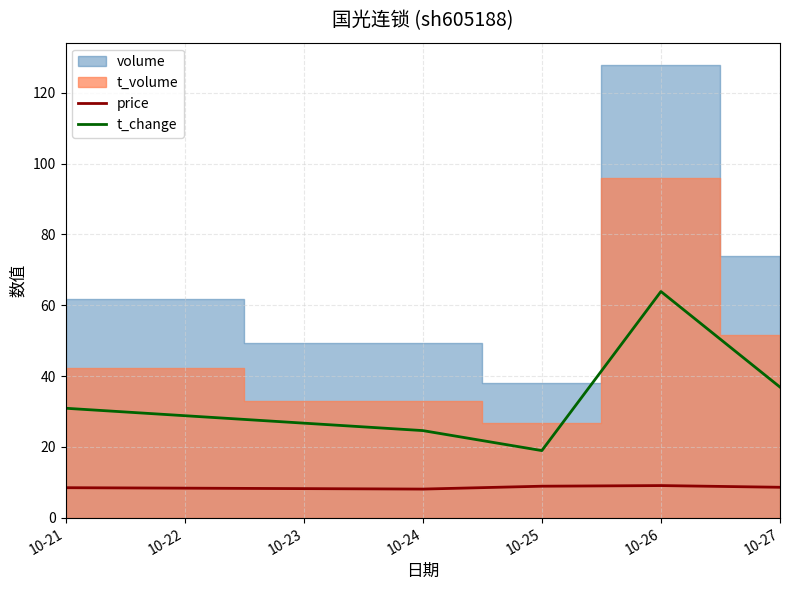

True or false: t_change and price intersect in this chart.

False